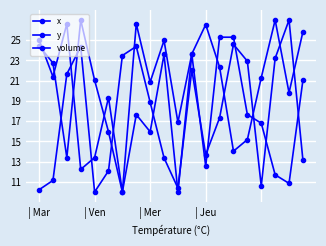

Does the chart have visible grid lines?

Yes